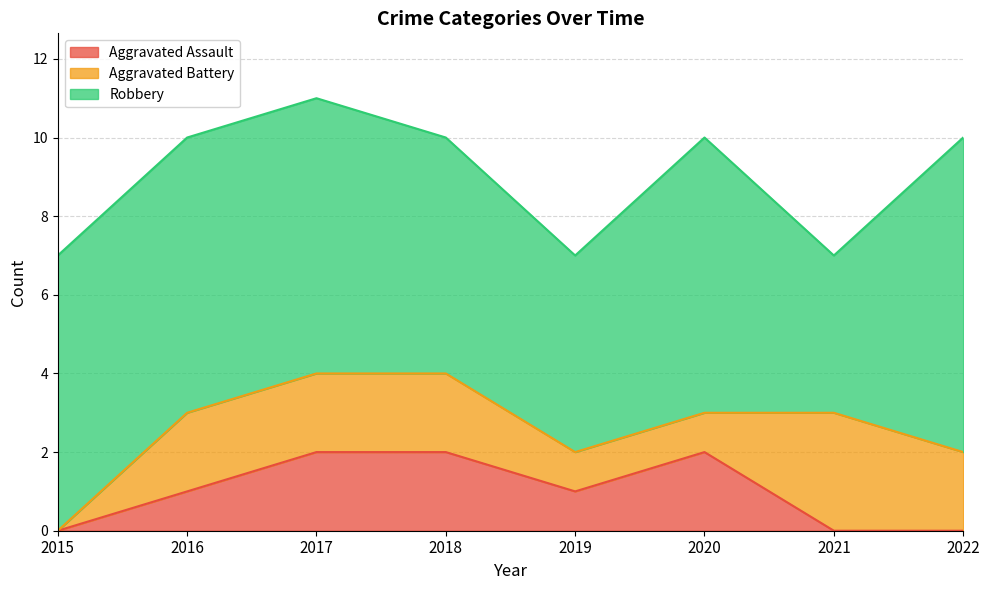

Reading left to right, what are all the values shown in this chart?

Aggravated Assault: 0	1	2	2	1	2	0	0
Aggravated Battery: 0	2	2	2	1	1	3	2
Robbery: 7	7	7	6	5	7	4	8